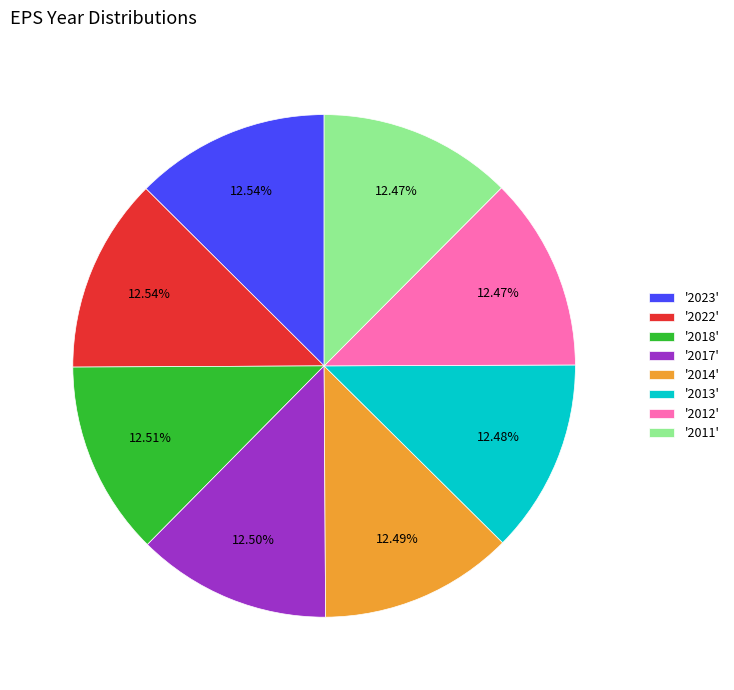

Does any single category account for the majority?

No